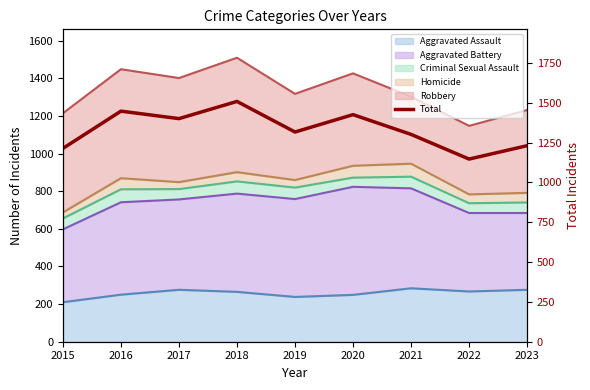

How many points are higher than both their immediate neighbors (excluding endpoints)?

3